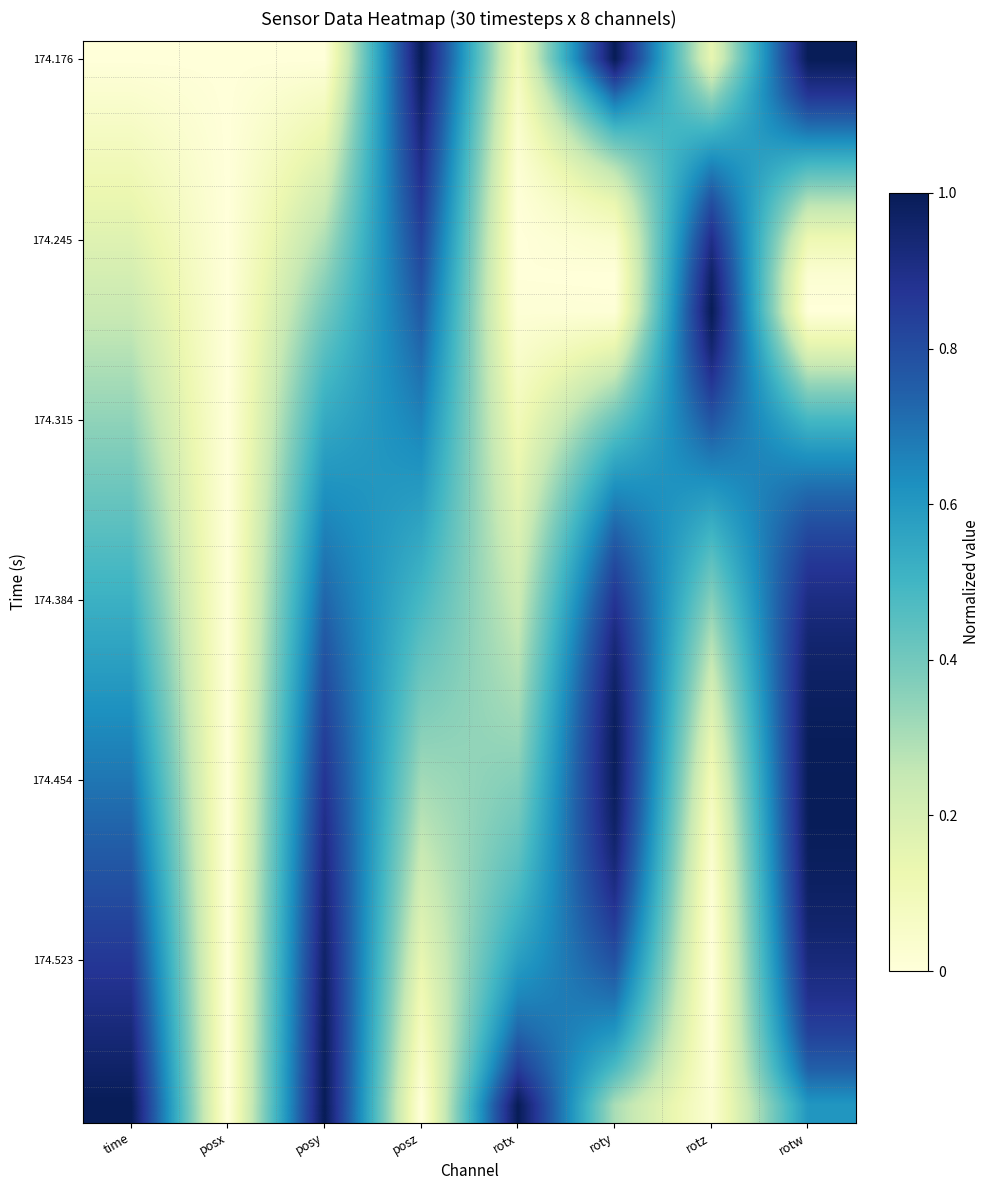

At which category does the chart reach its minimum across all series?

time